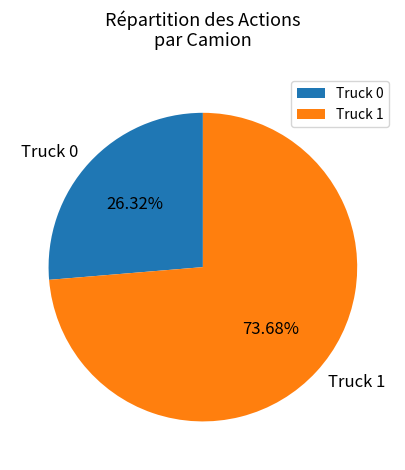

To the nearest percent, what is the average slice percentage?

50%